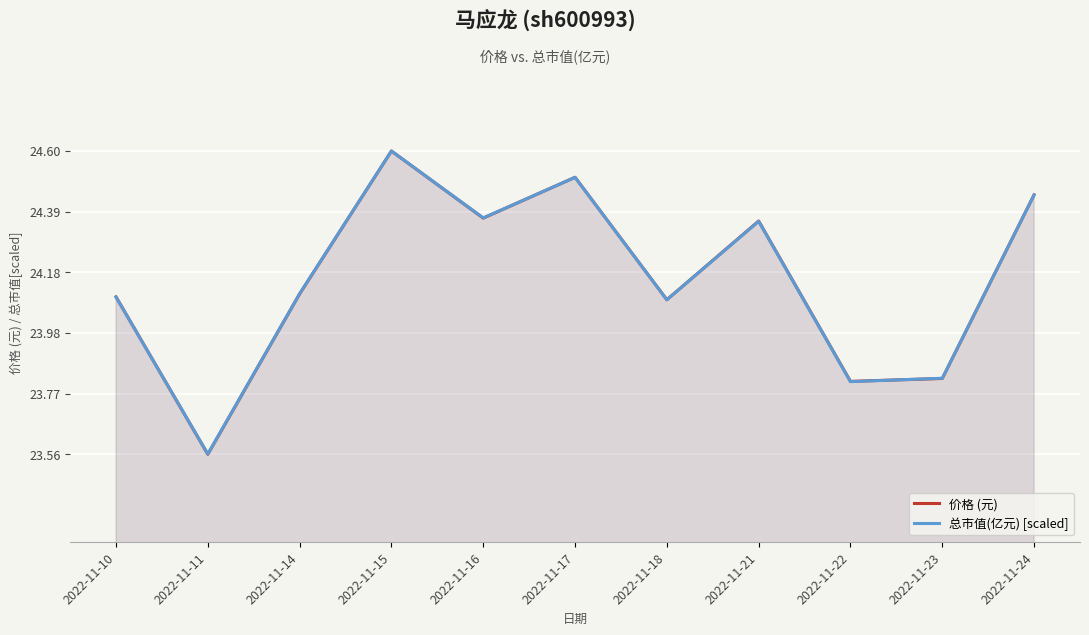

At which category does the chart reach its minimum across all series?

2022-11-11